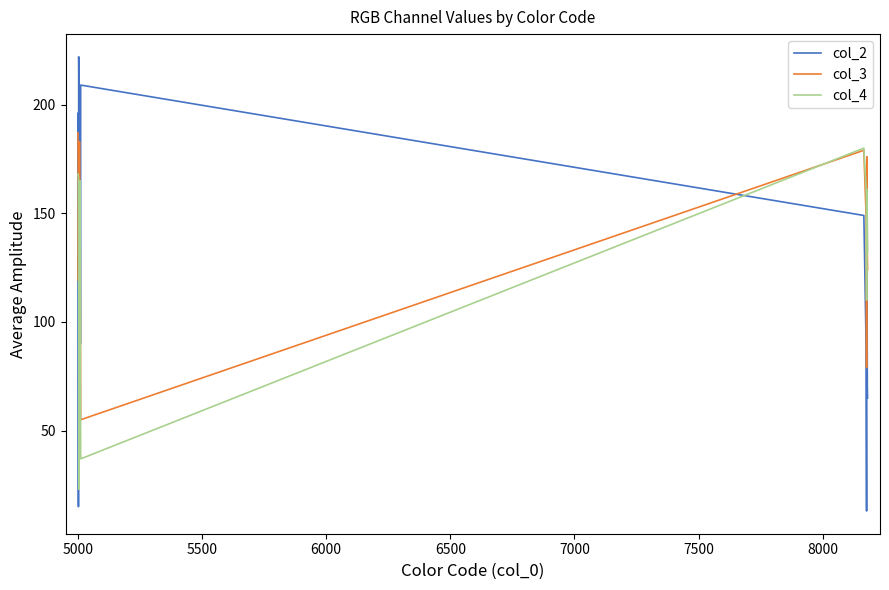

What is the difference between the maximum and second lowest values in the col_3 series?

120